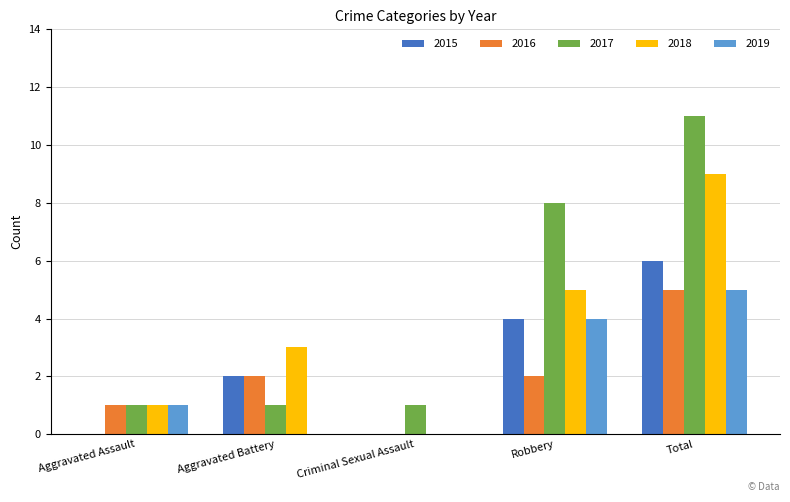

How many distinct data groups are displayed?

5